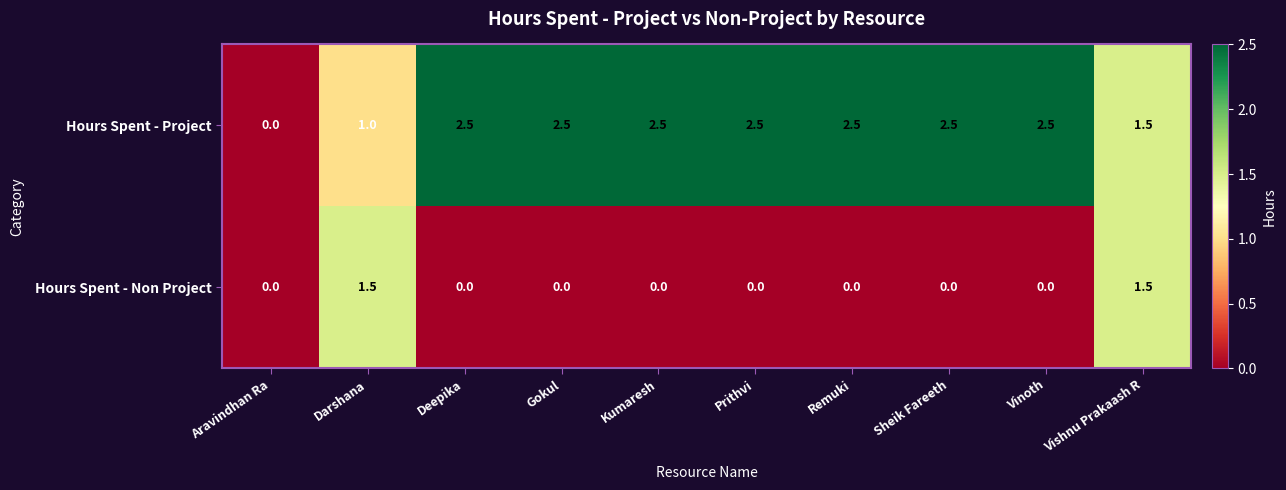

Count the Hours Spent - Non Project values in the range 0 to 1.

8